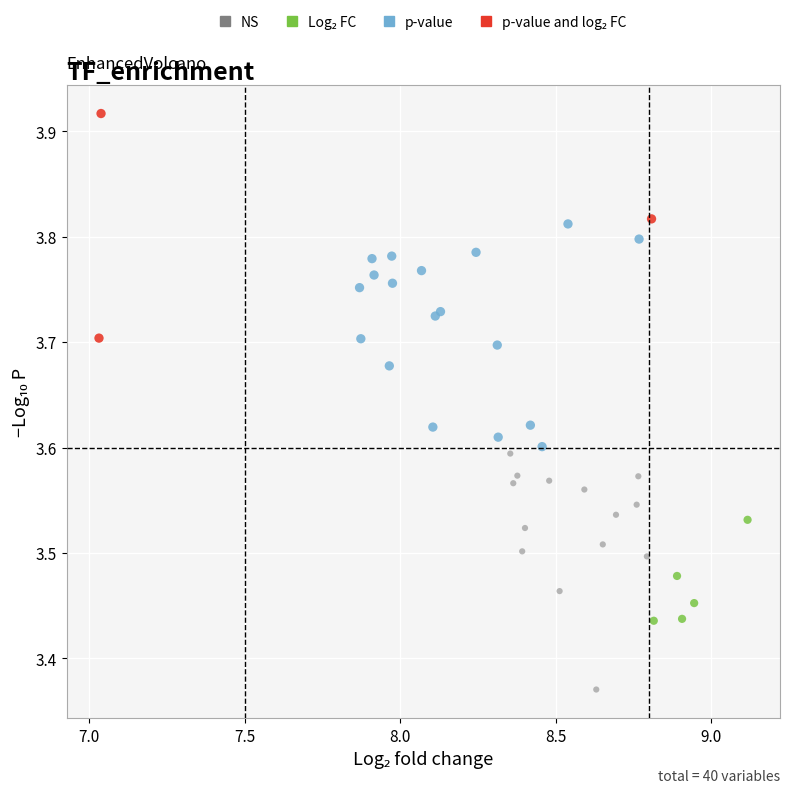

Which series reaches the minimum Y coordinate?

NS